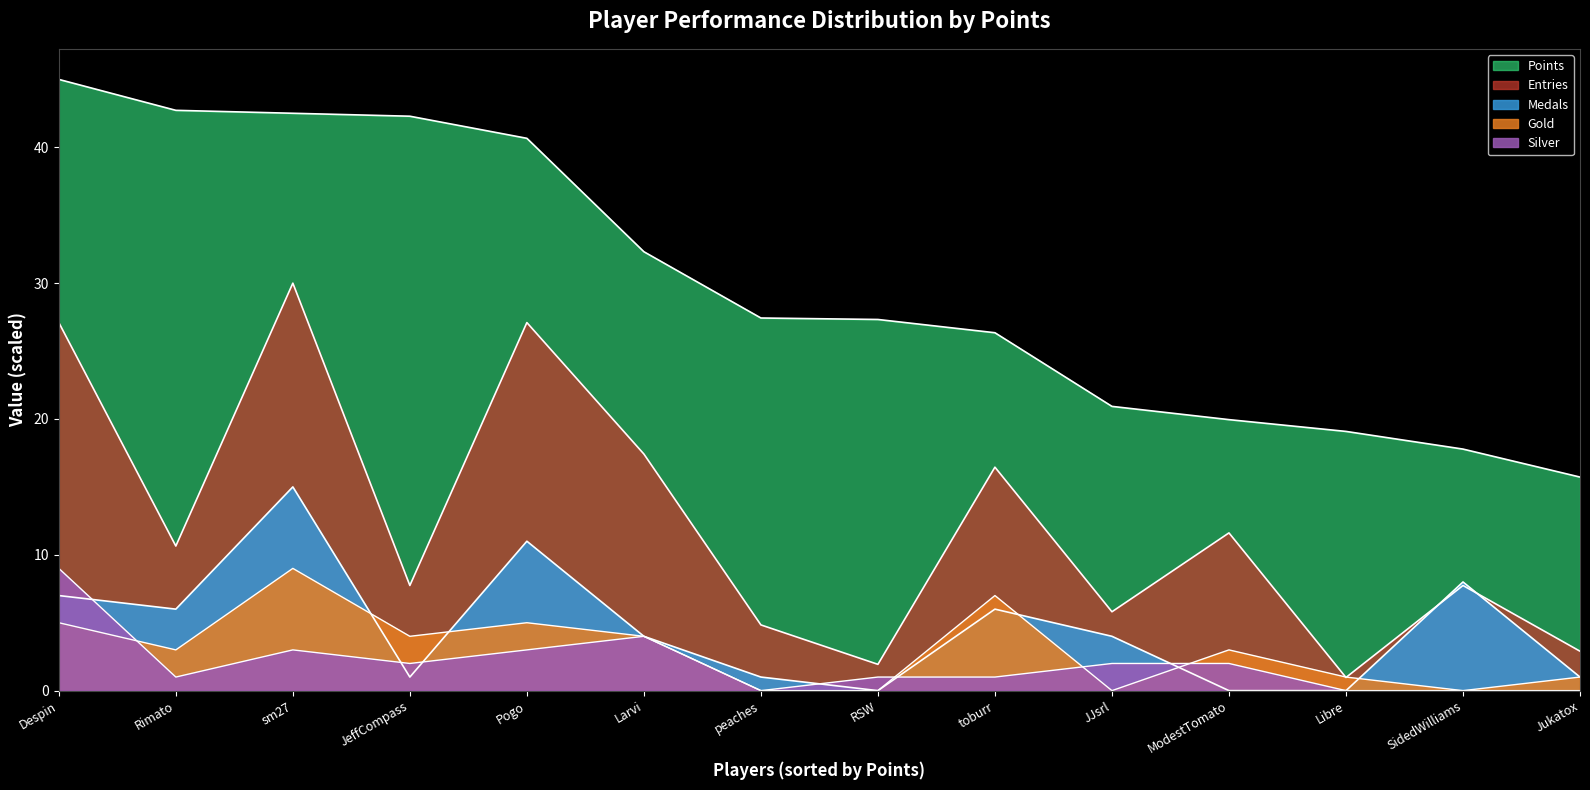

Which series ends up on top after the final intersection of Medals and Entries?

Entries